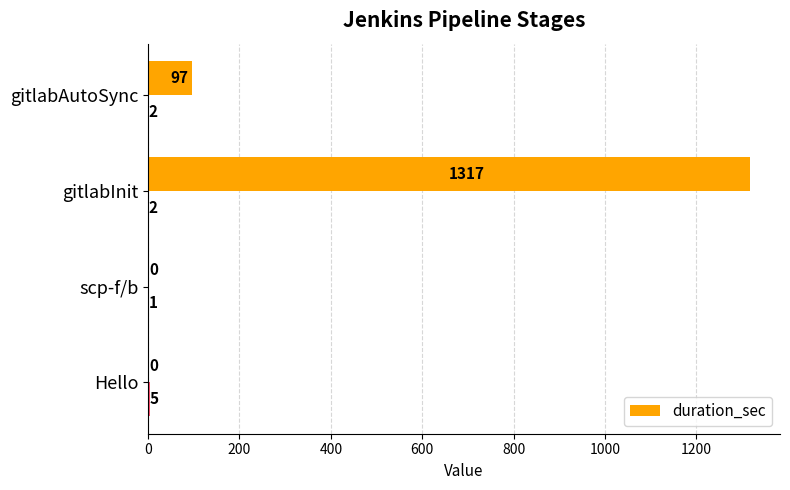

At which label does duration_sec reach its peak?

gitlabInit